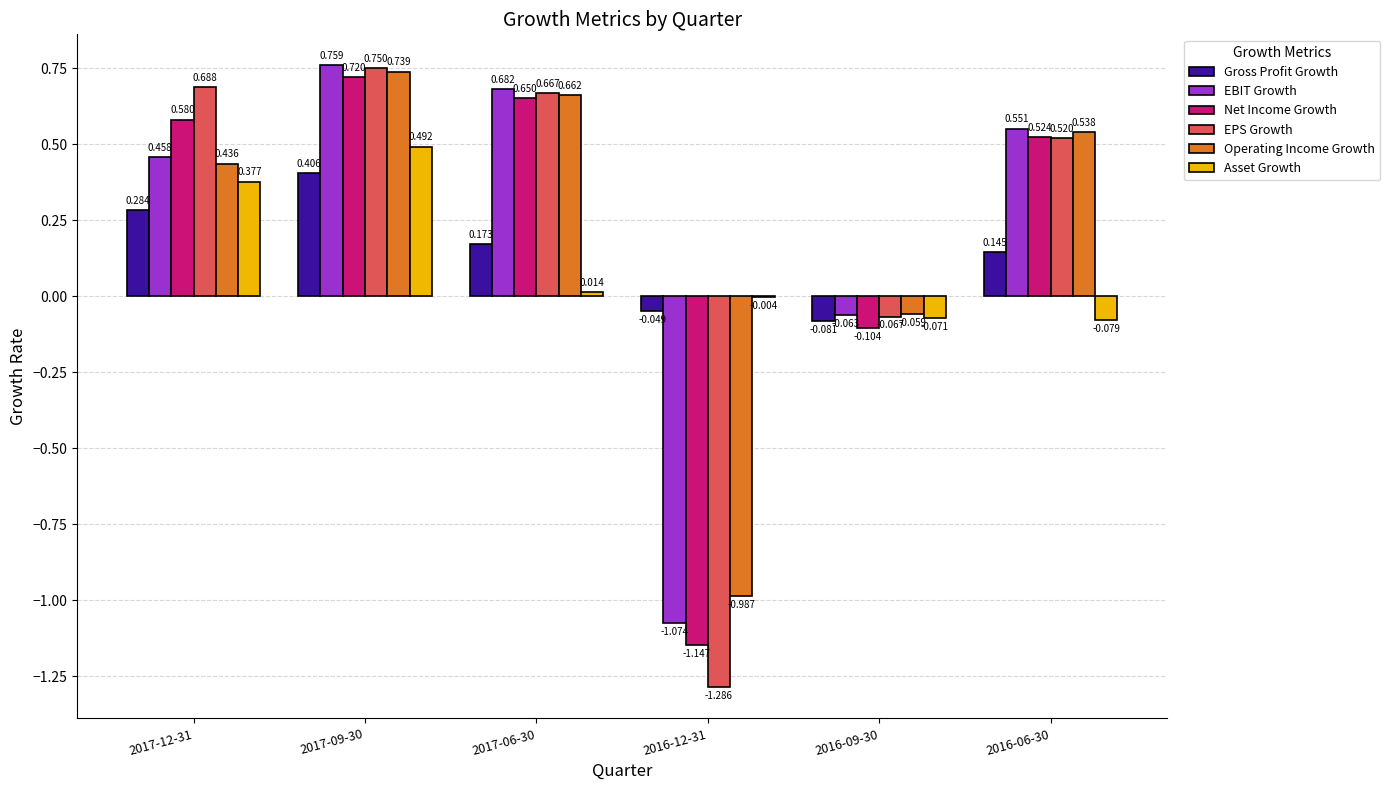

What are all the series names shown in the legend?

Gross Profit Growth, EBIT Growth, Net Income Growth, EPS Growth, Operating Income Growth, Asset Growth